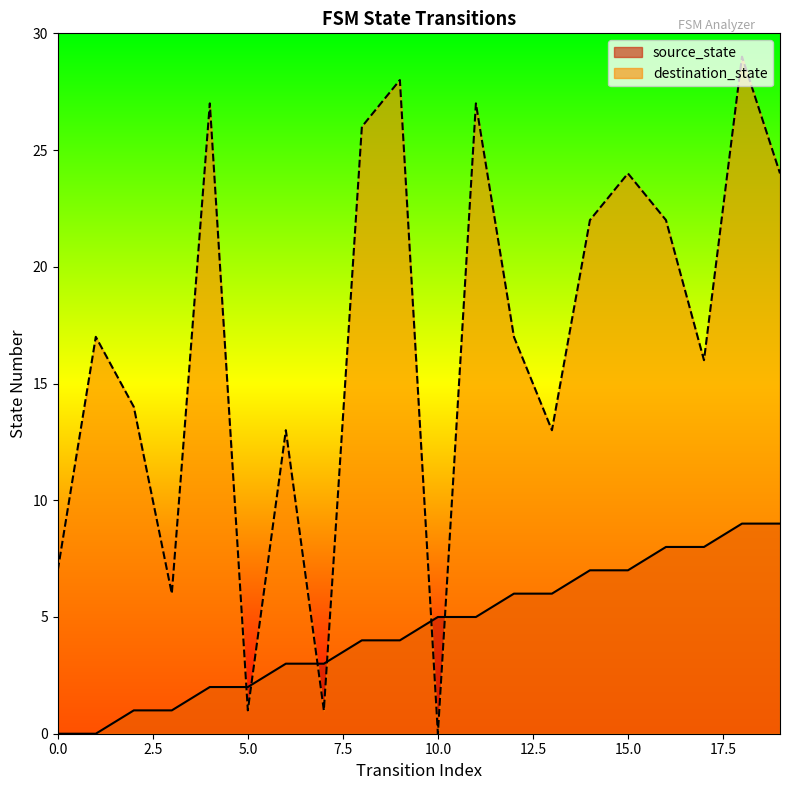

Rank the series by their maximum value, from lowest to highest.

source_state, destination_state